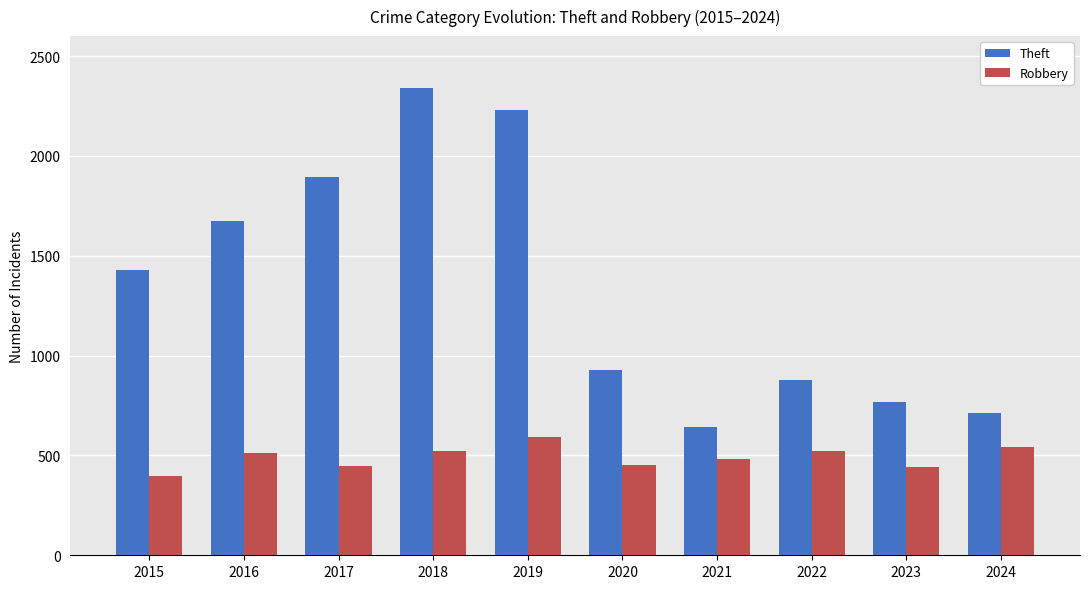

What is the minimum value shown in the chart?

395